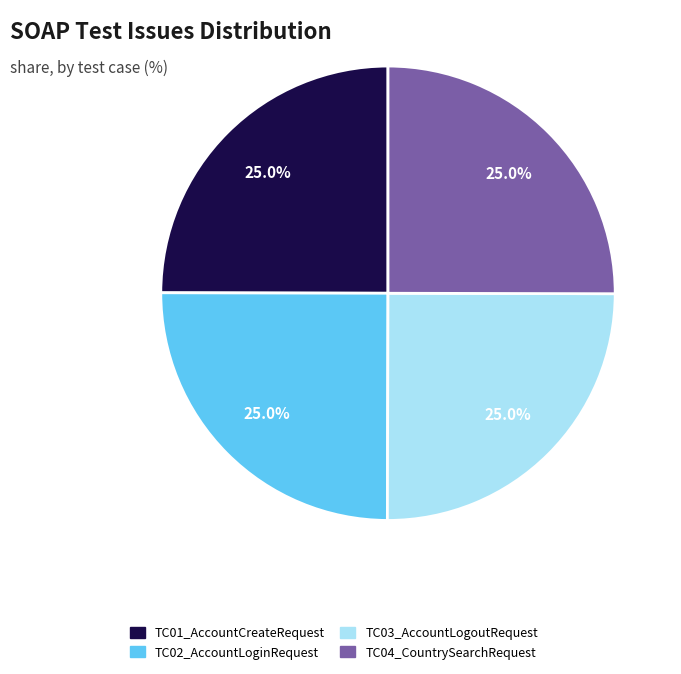

Is TC01_AccountCreateRequest the majority of the pie?

No